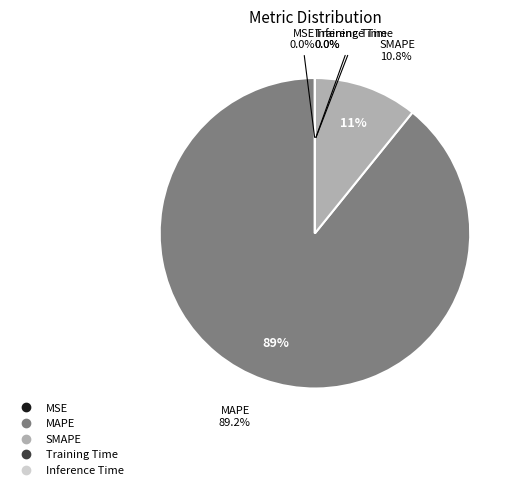

What is the total percentage of SMAPE and Inference Time?

10.8%